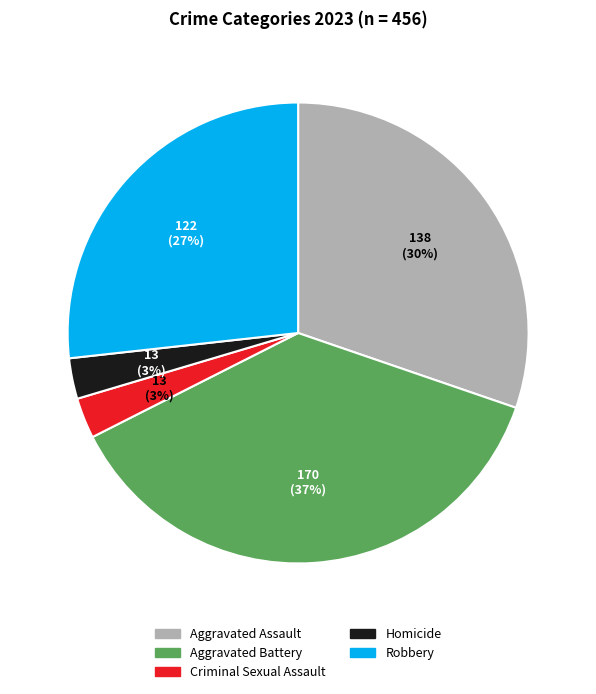

What percentage is the Aggravated Assault slice, to the nearest percent?

30%